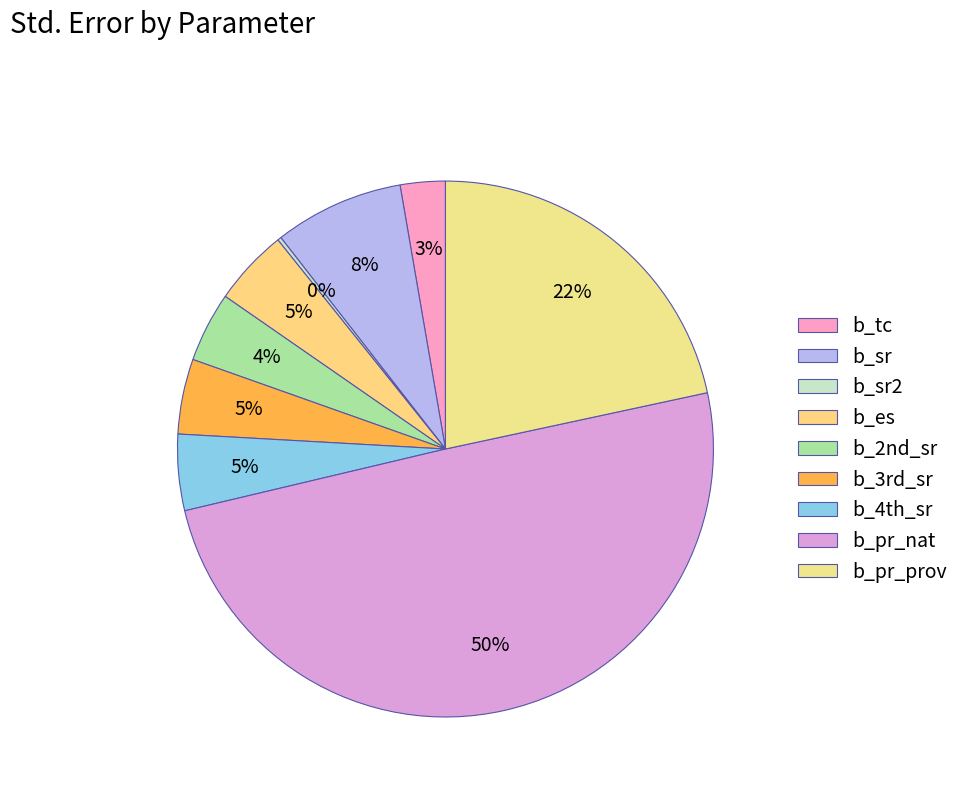

How many slices are in this pie chart?

9